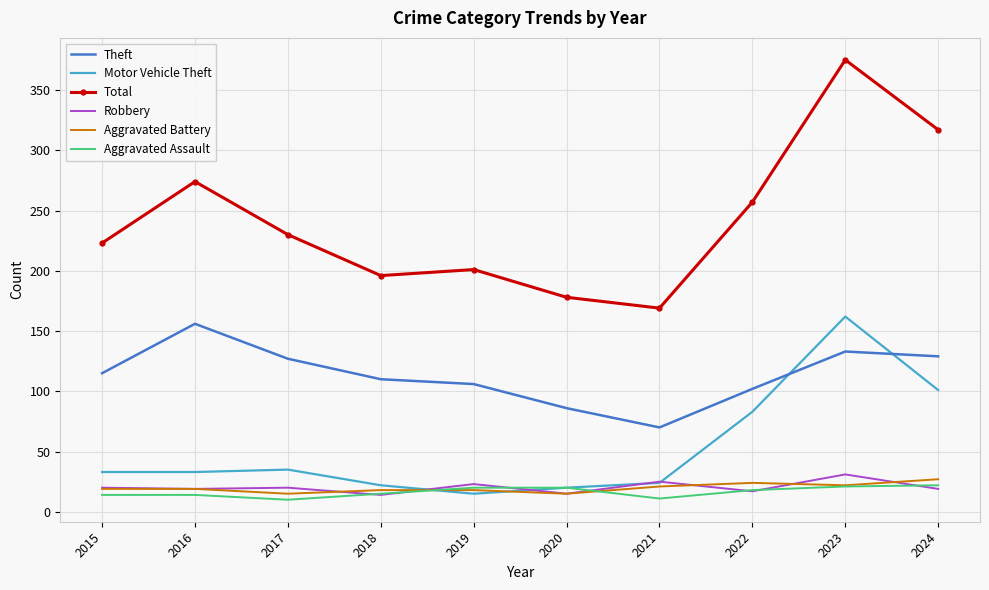

What is the sum of all Robbery values?

203